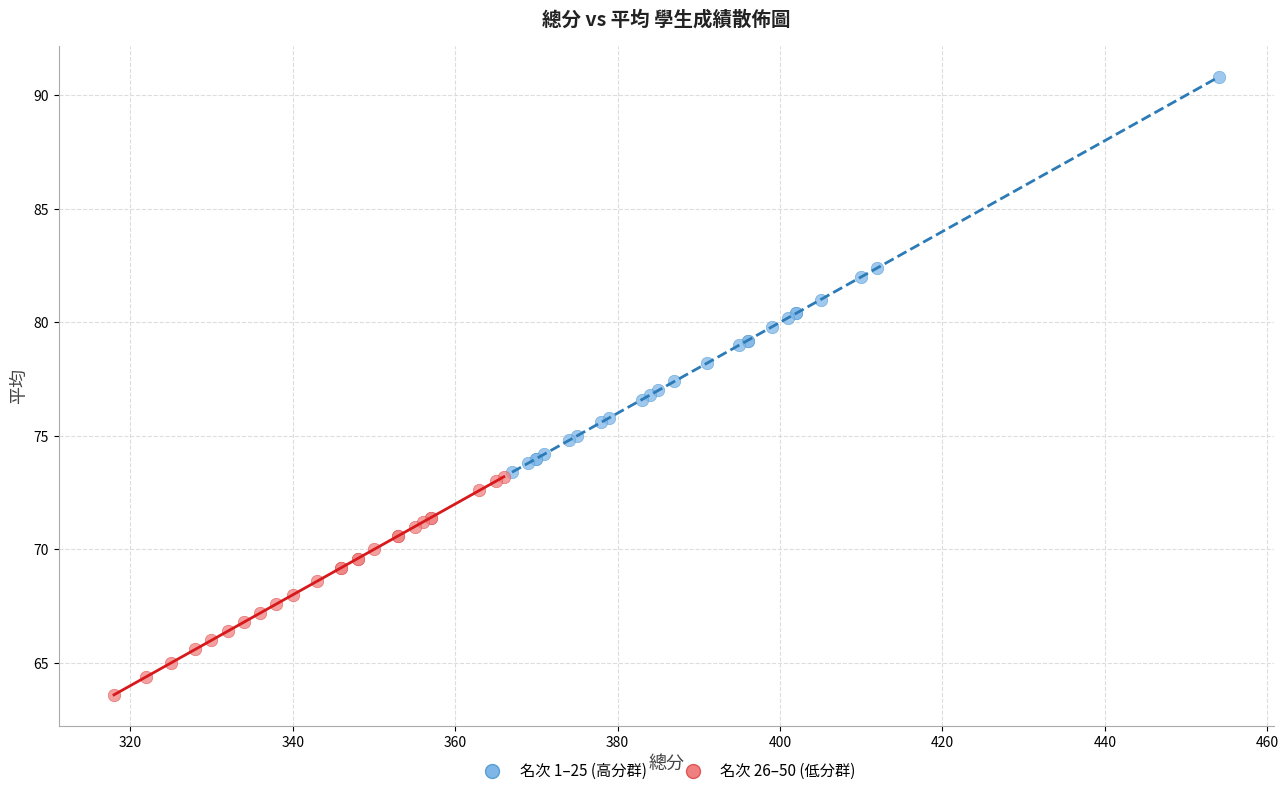

What are all the series names shown in the legend?

名次 1–25 (高分群), 名次 26–50 (低分群)